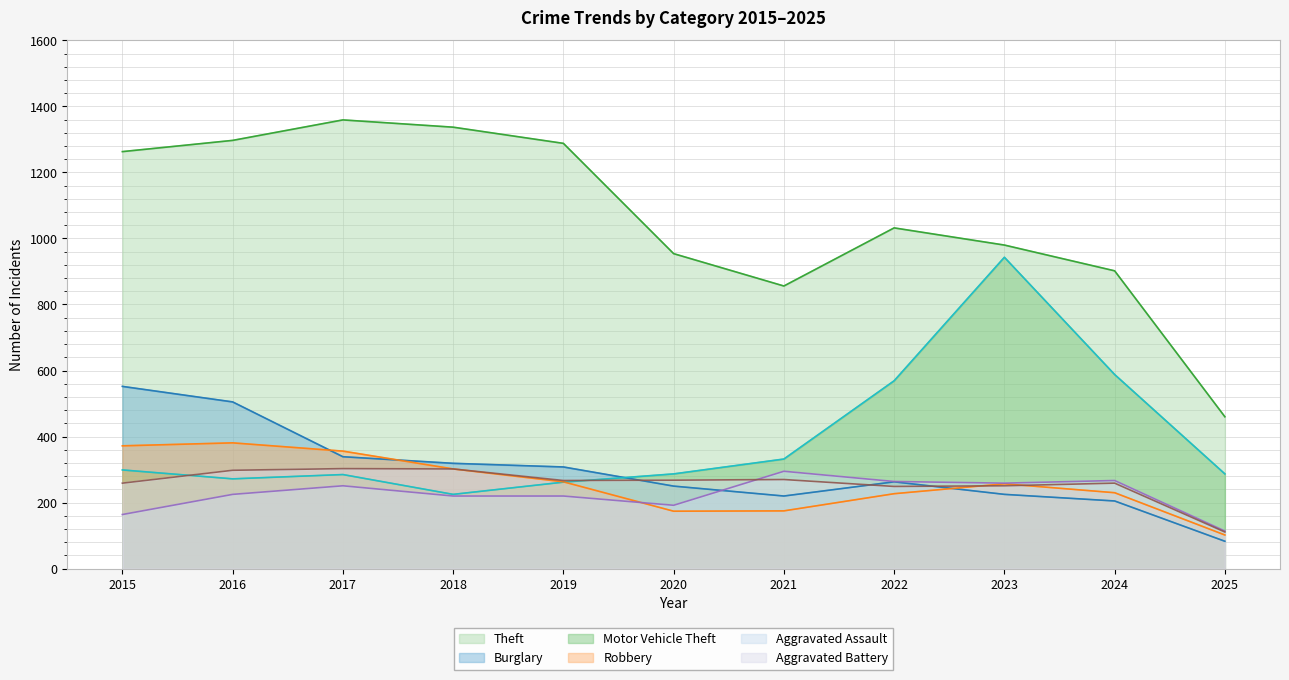

The value of Robbery at 2024 is 153. True or false?

False